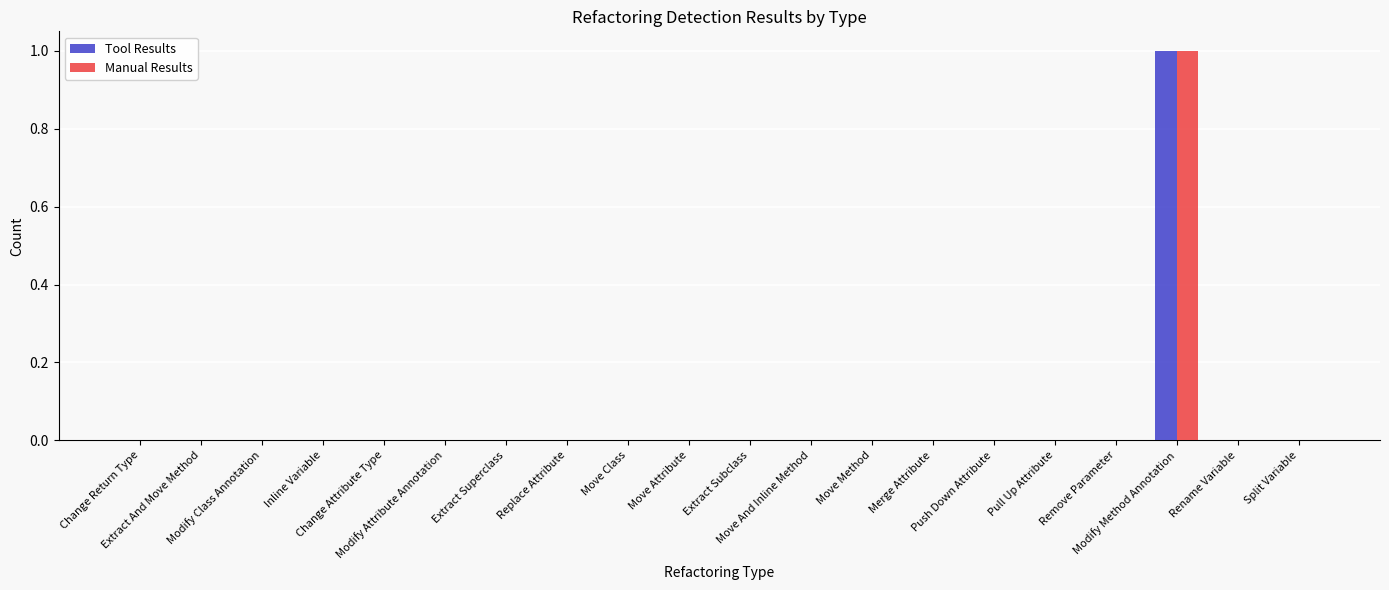

What are all the series names shown in the legend?

Tool Results, Manual Results